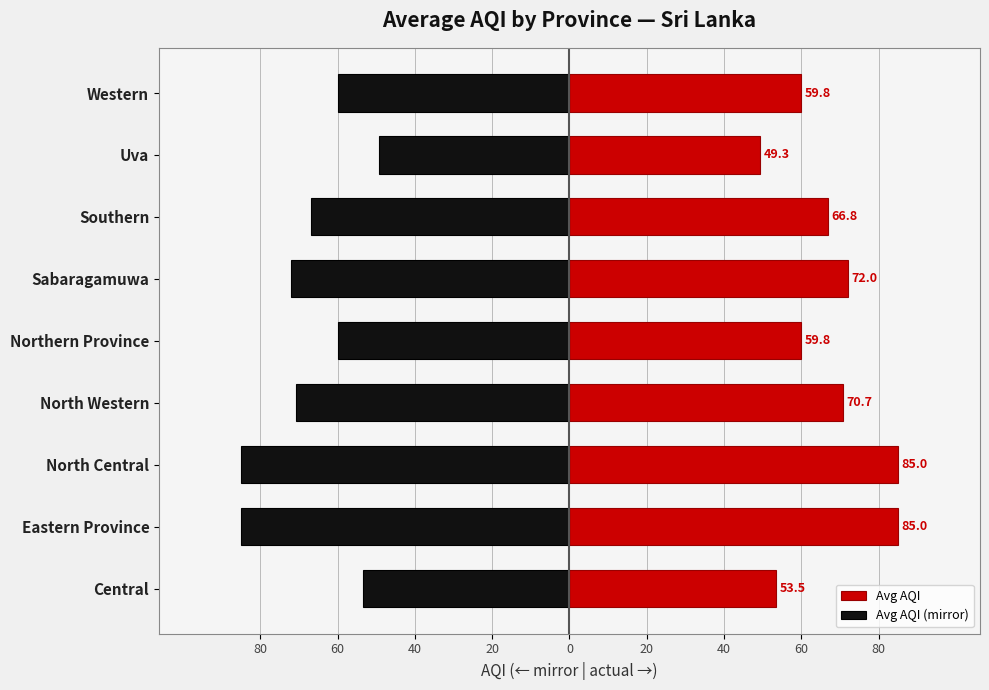

Reading right to left, list all the values displayed in this chart.

Avg AQI: 59.8	49.3	66.8	72.0	59.8	70.7	85.0	85.0	53.5
Avg AQI (mirror): -59.8	-49.3	-66.8	-72.0	-59.8	-70.7	-85.0	-85.0	-53.5